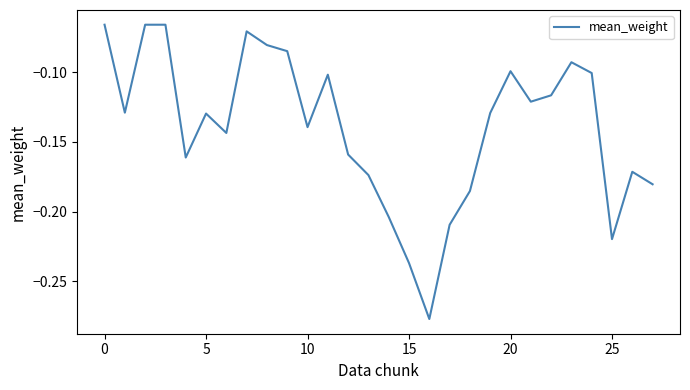

Is this an area chart (filled region under the line)?

No